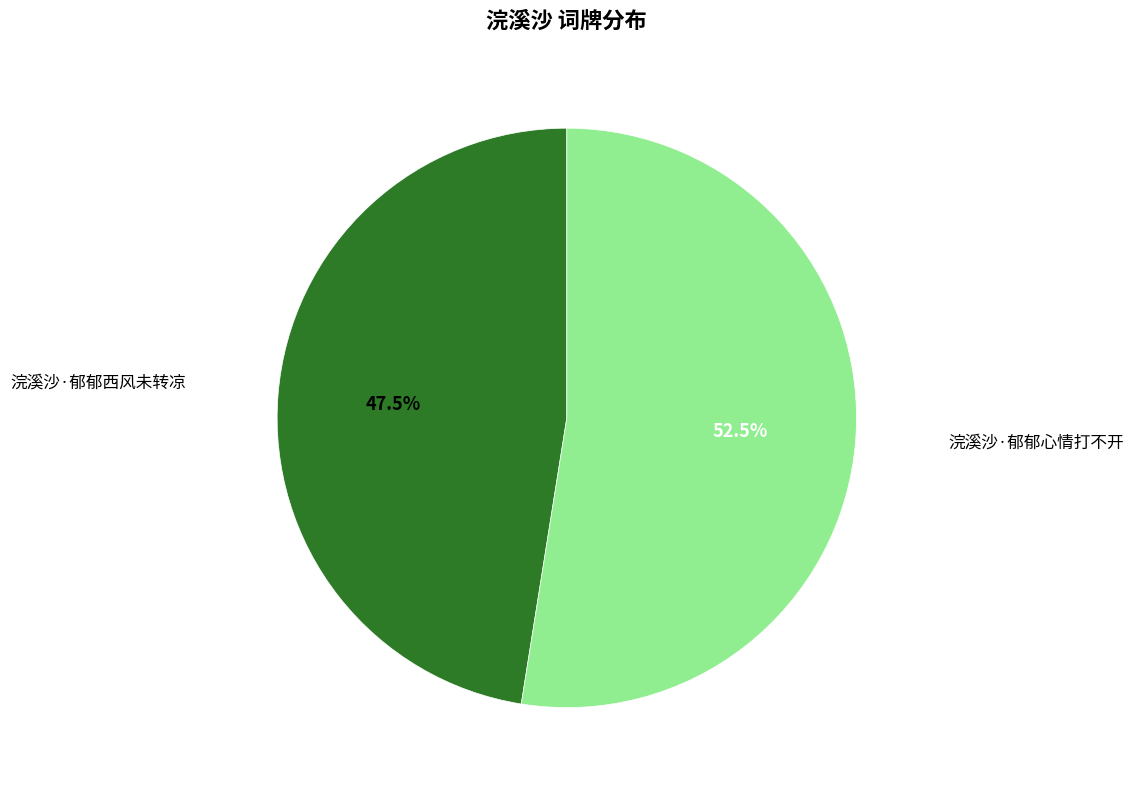

Is there any slice that represents more than half of the pie?

Yes